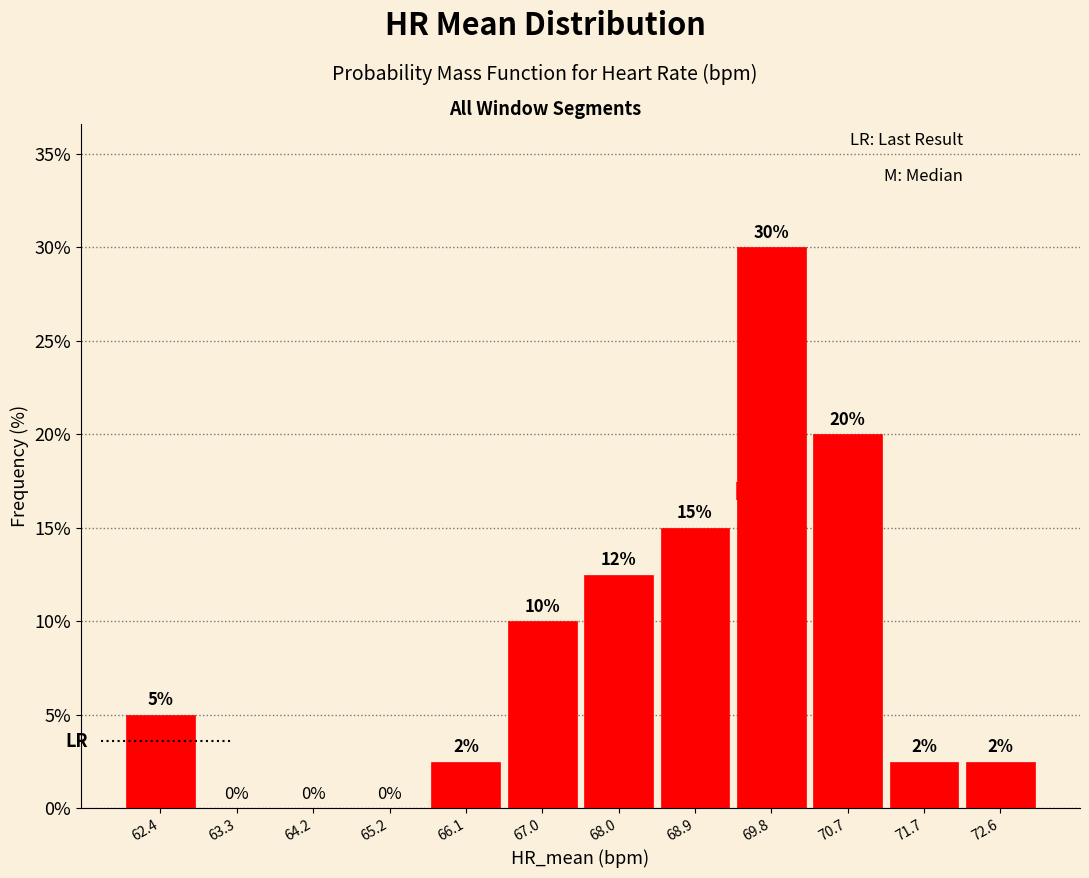

Which category has the highest value across all series?

69.8